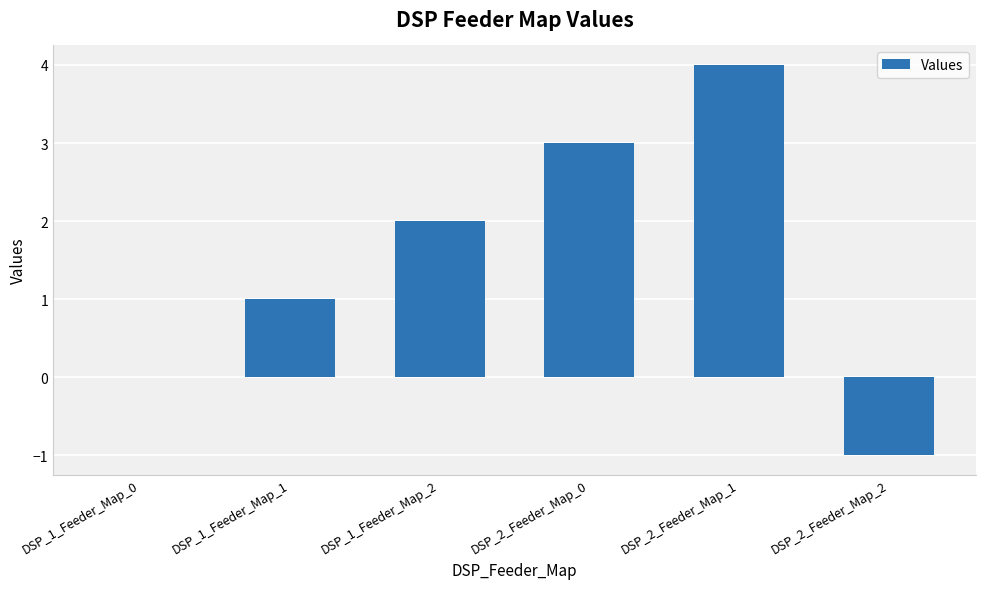

What is the change in value from DSP_1_Feeder_Map_1 to DSP_1_Feeder_Map_2?

+1